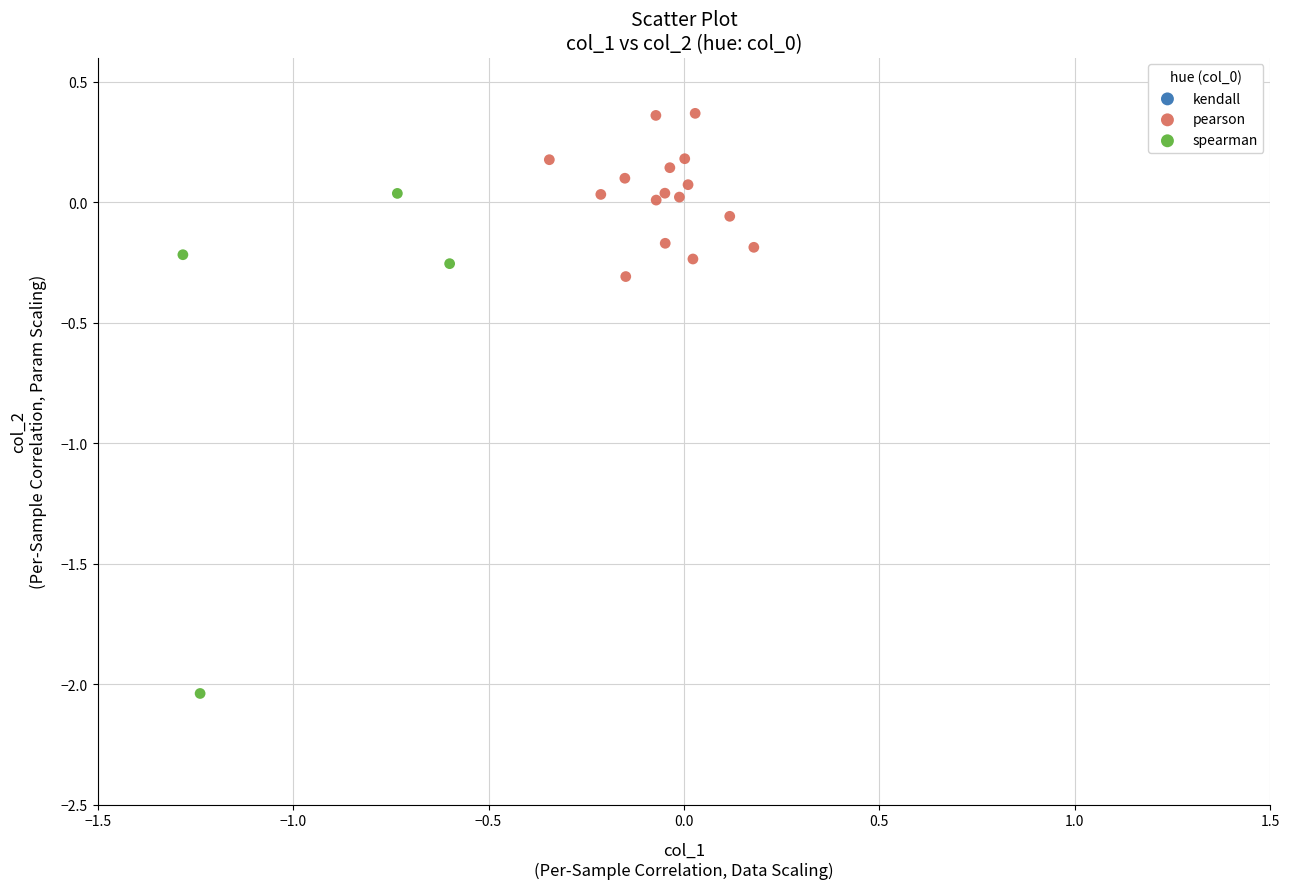

Which series has the widest spread of Y values?

spearman